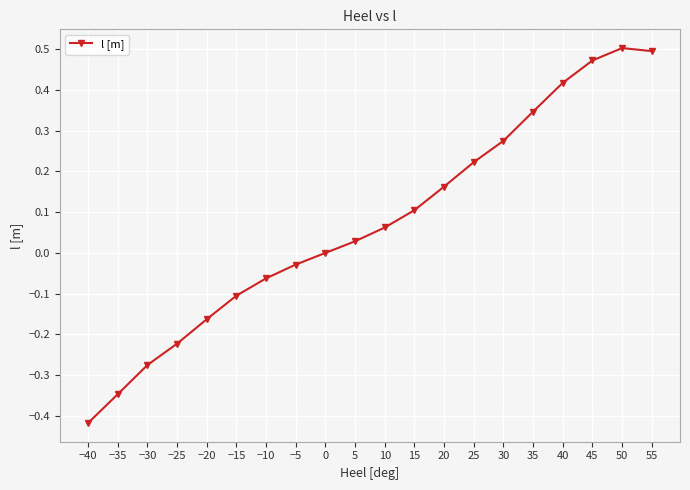

What is the sum of the values at 20 and 50?

0.7